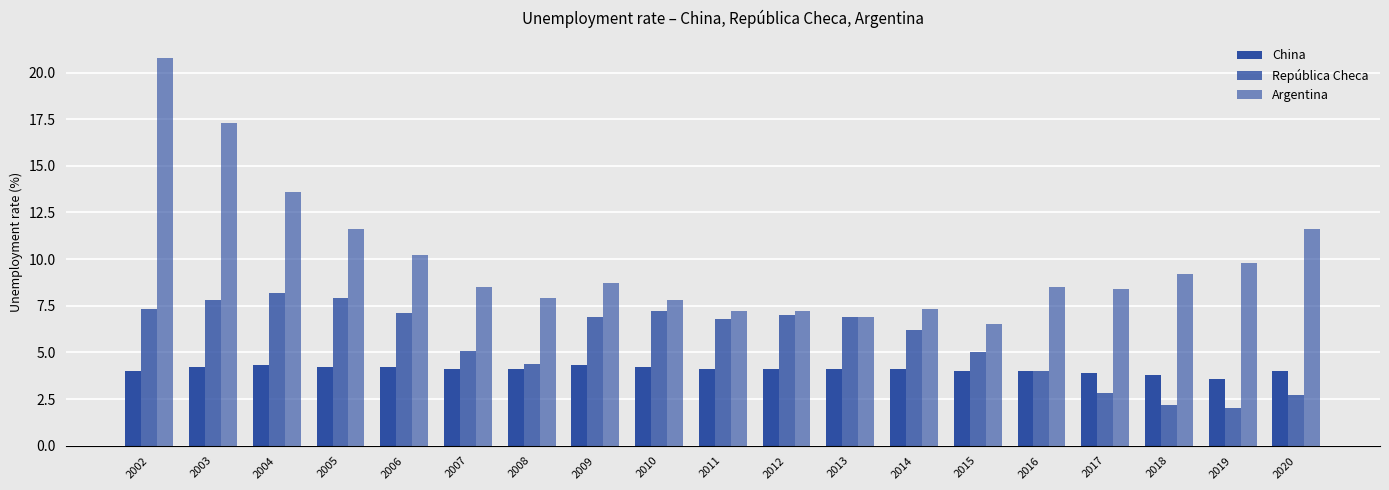

How many groups of bars are there?

19